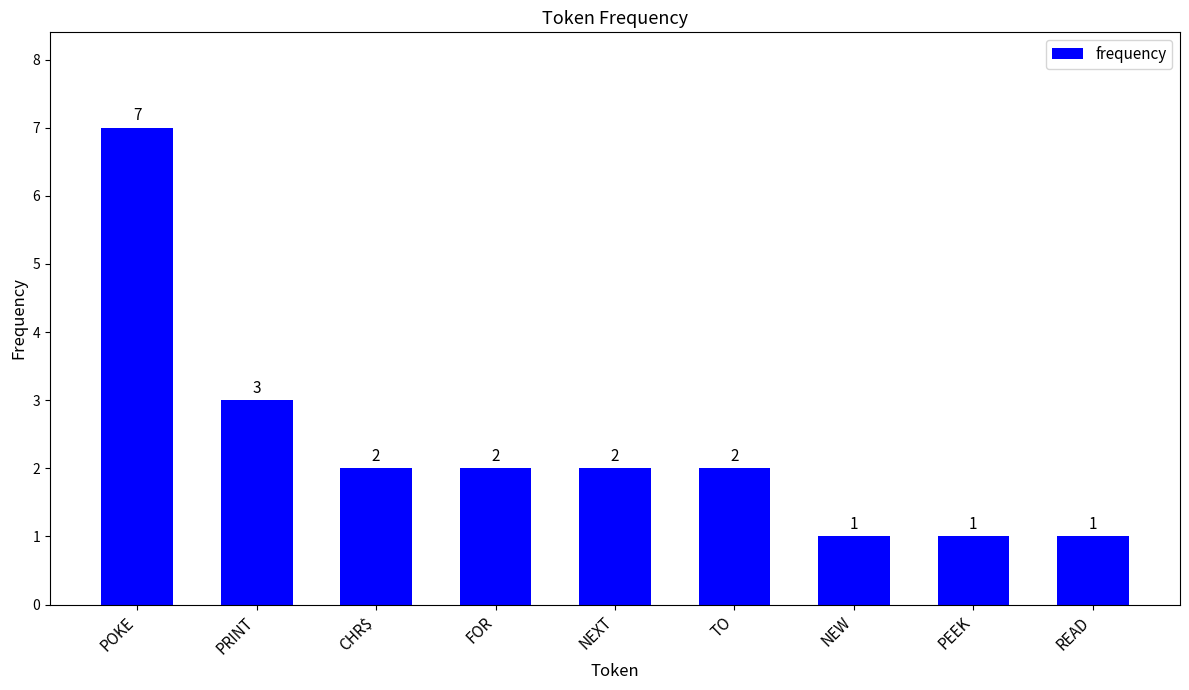

Where is the data nearest to the value 4?

PRINT